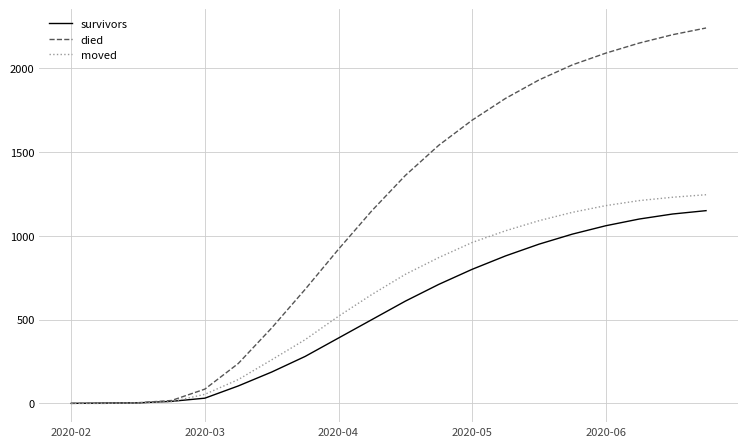

List the series in order of their overall mean, highest first.

died, moved, survivors